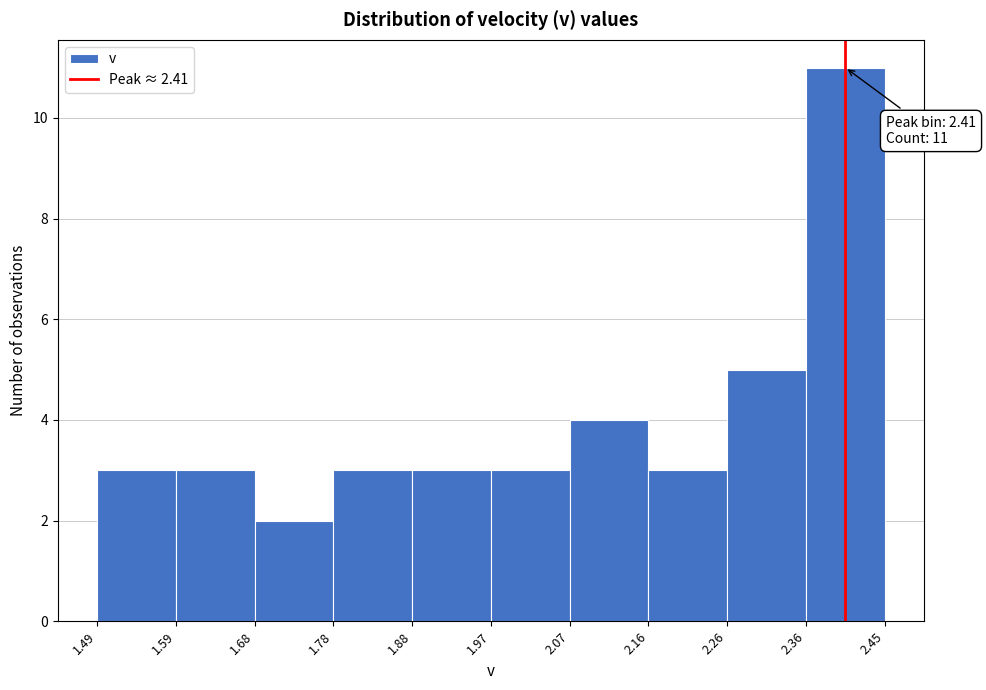

Over which range of the x-axis is the bar tallest?

2.36 to 2.45